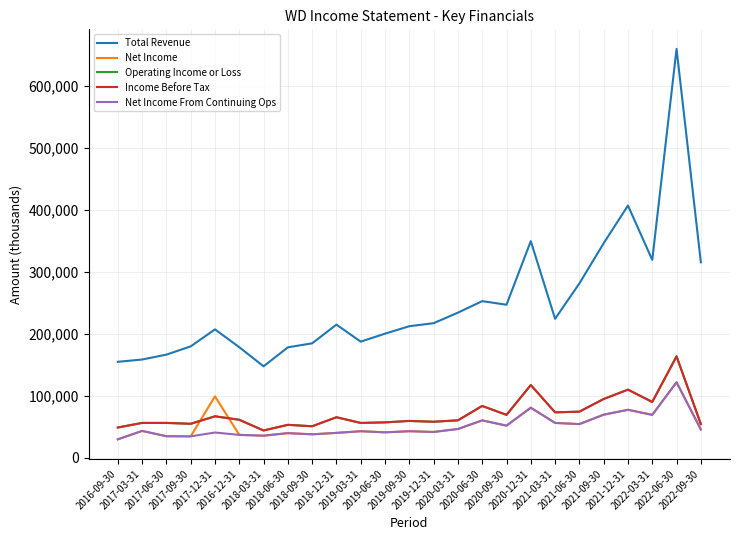

Where does the Operating Income or Loss series first go above 60300?

2017-12-31